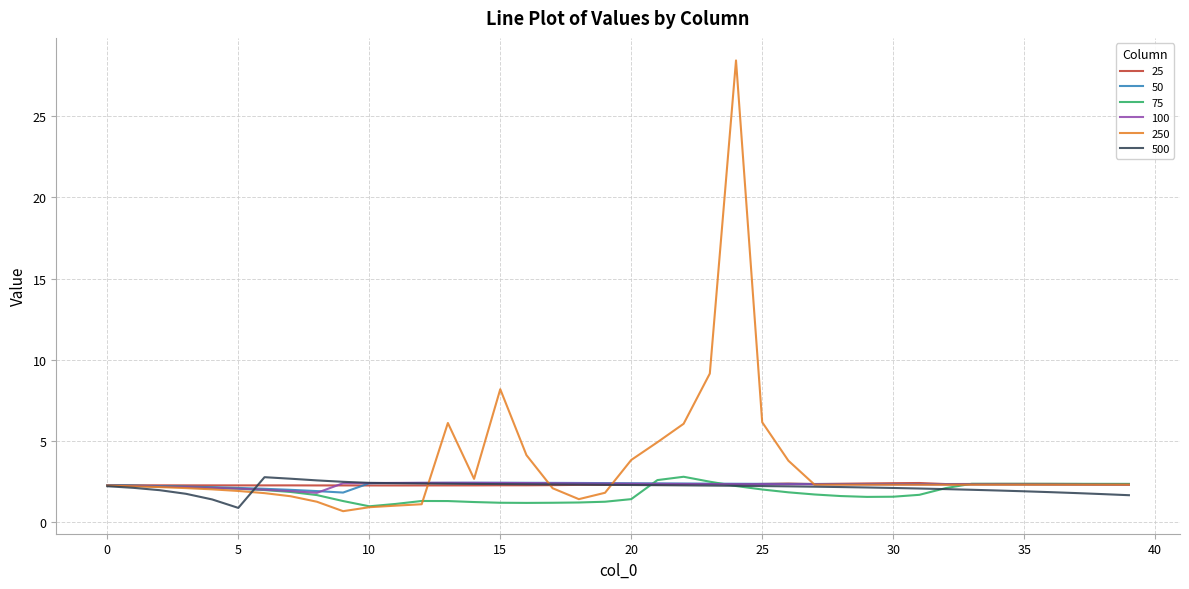

Which series has the largest range (max minus min)?

250